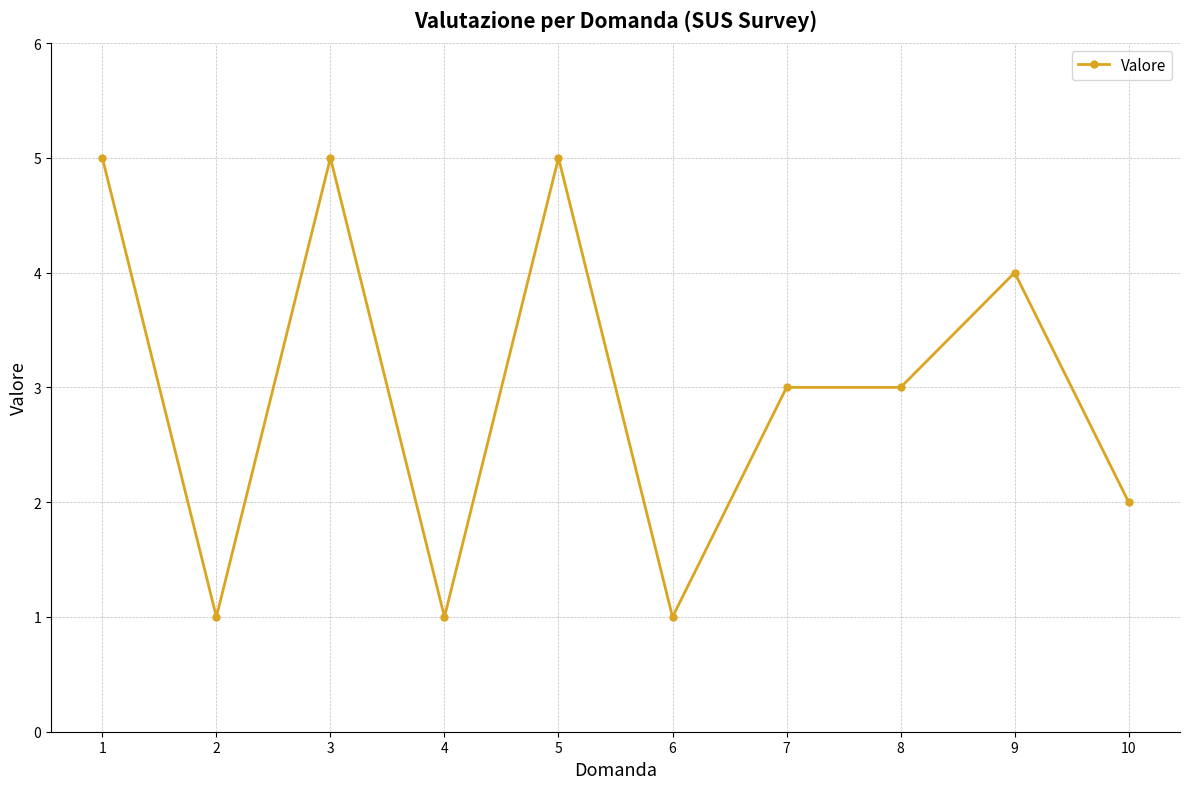

Where is the first local minimum?

2